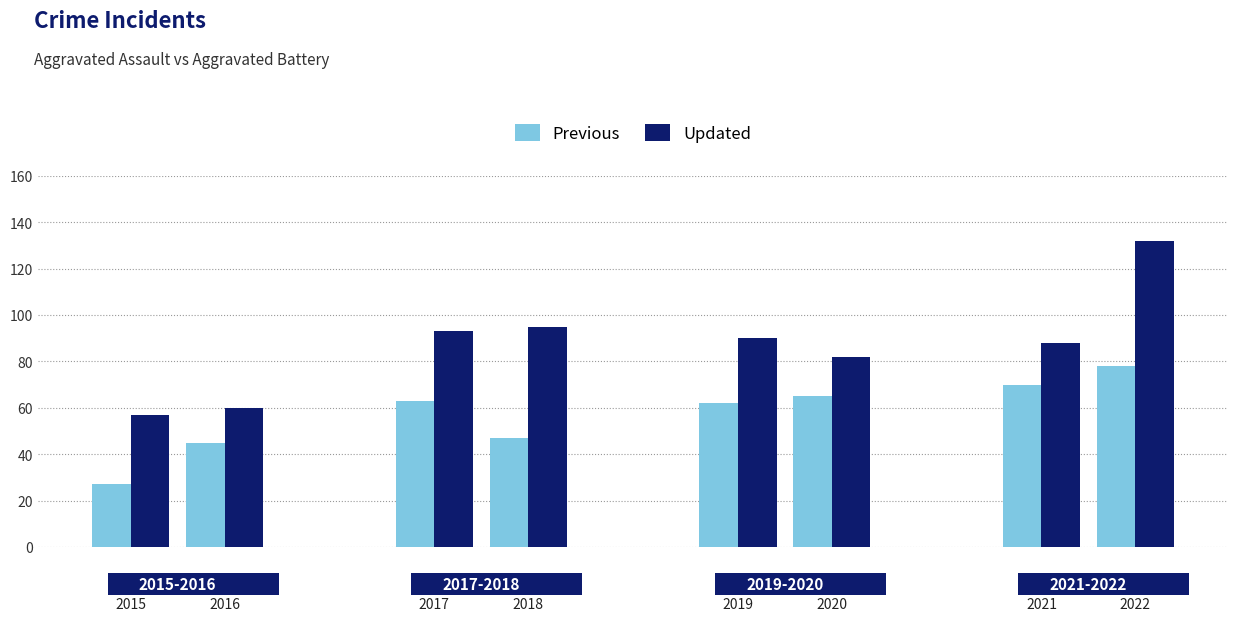

At which label does Updated first exceed 90?

2017